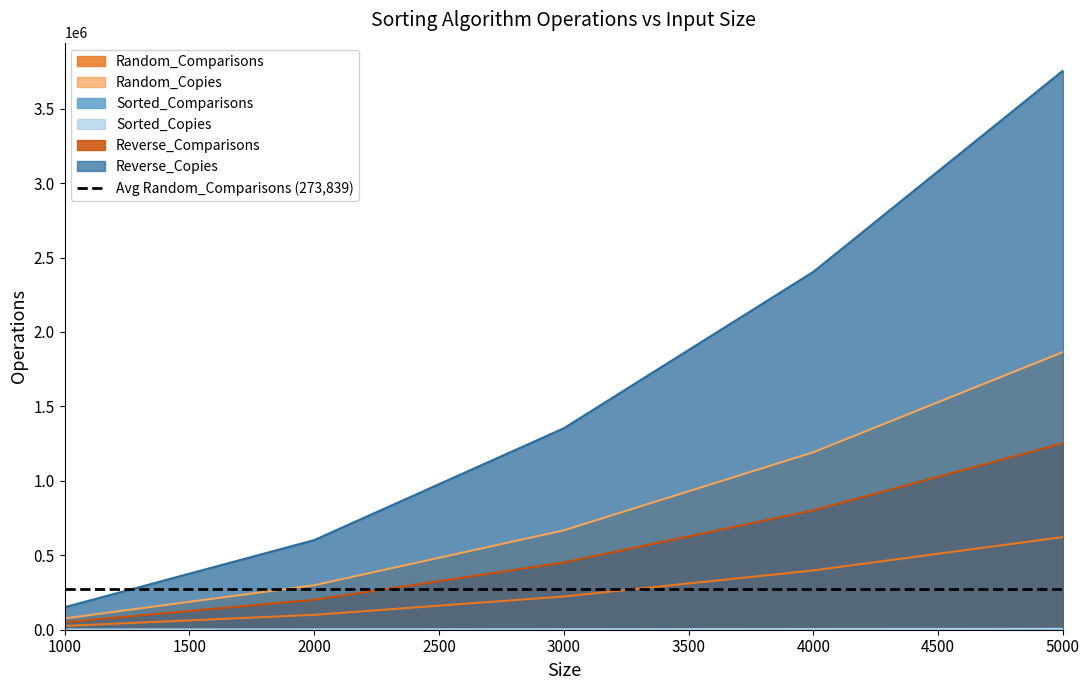

Between 1000 and 4000, which is larger?

4000